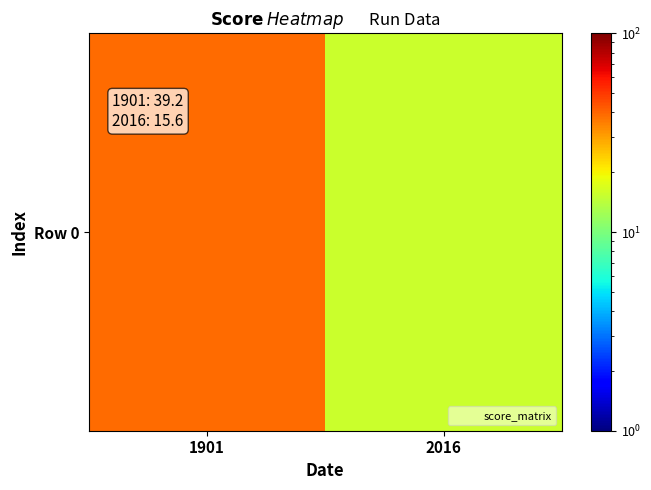

Which category has the lowest value across all series?

2016